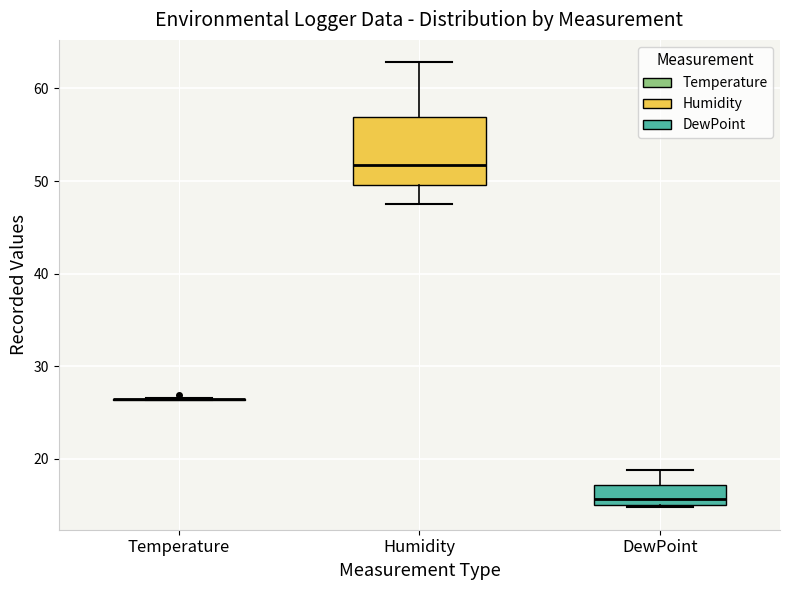

Reading left to right, transcribe this box plot: for each box, give where its median line is, the range the box spans, and where its two whiskers end, as read against the y-axis. The values are not printed on the chart, so give them approximately, as read against the axis.

Temperature: box collapsed to a line at 26, whiskers 26 to 27
Humidity: median 52, box 50 to 57, whiskers 48 to 63
DewPoint: median 16, box 15 to 17, whiskers 15 to 19